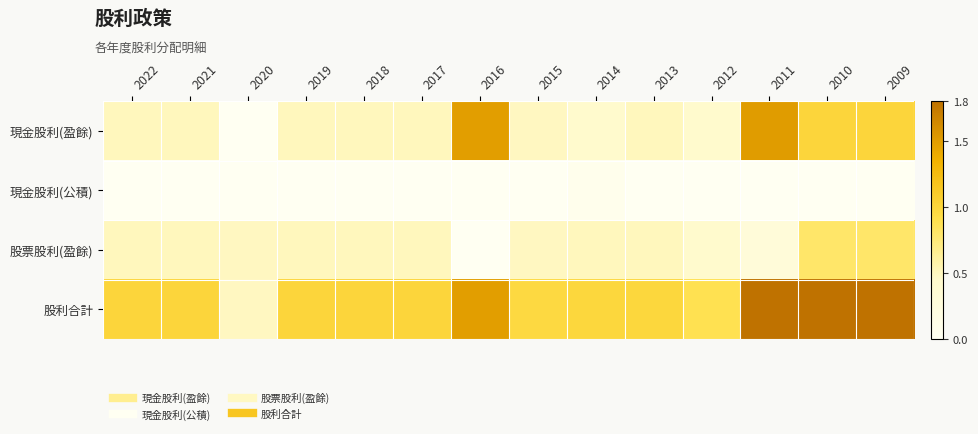

Reading left to right, transcribe all the data shown in this chart.

現金股利(盈餘): 2022=0.5	2021=0.5	2020=0.0	2019=0.5	2018=0.5	2017=0.5	2016=1.5	2015=0.5	2014=0.4	2013=0.5	2012=0.4	2011=1.5	2010=1.0	2009=1.0
現金股利(公積): 2022=0.0	2021=0.0	2020=0.0	2019=0.0	2018=0.0	2017=0.0	2016=0.0	2015=0.0	2014=0.1	2013=0.0	2012=0.0	2011=0.0	2010=0.0	2009=0.0
股票股利(盈餘): 2022=0.5	2021=0.5	2020=0.5	2019=0.5	2018=0.5	2017=0.5	2016=0.0	2015=0.5	2014=0.5	2013=0.5	2012=0.4	2011=0.3	2010=0.8	2009=0.8
股利合計: 2022=1.0	2021=1.0	2020=0.5	2019=1.0	2018=1.0	2017=1.0	2016=1.5	2015=1.0	2014=1.0	2013=1.0	2012=0.9	2011=1.8	2010=1.8	2009=1.8